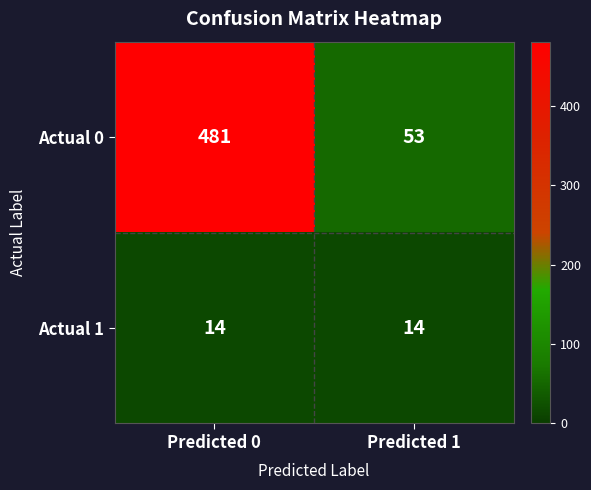

Which series changed the most between Predicted 0 and Predicted 1?

Actual 0